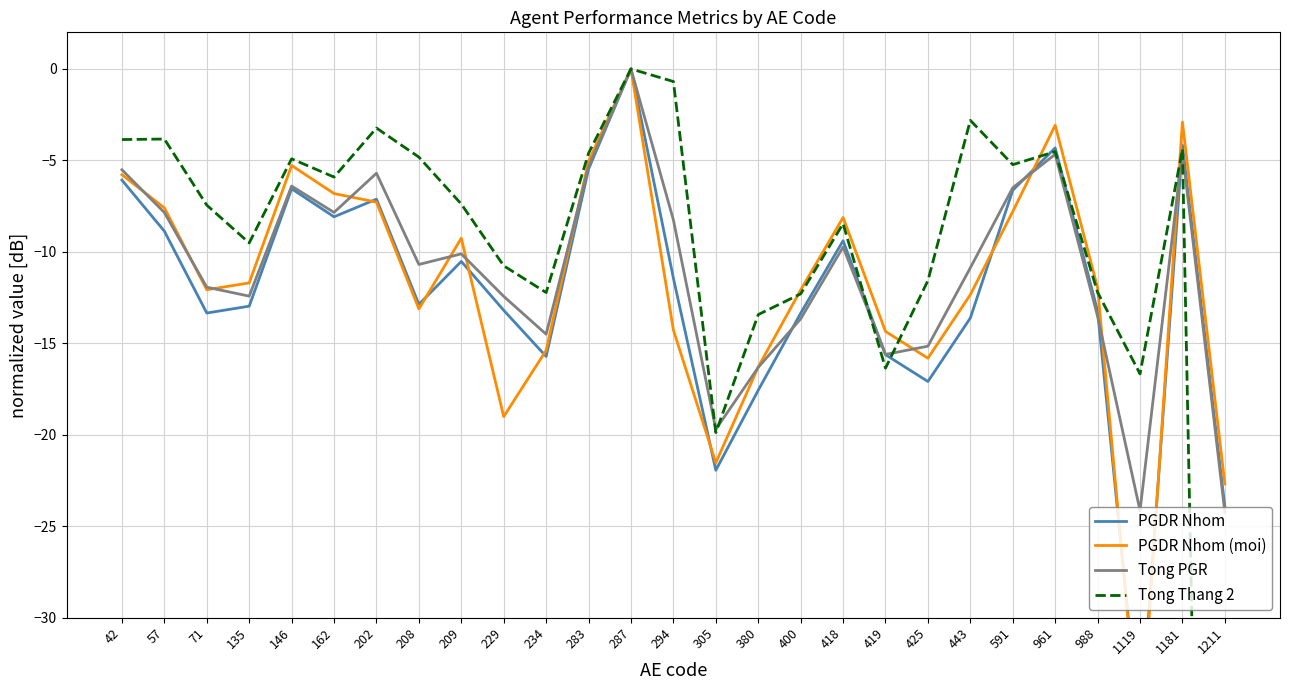

Between 135 and 71, which is larger?

135